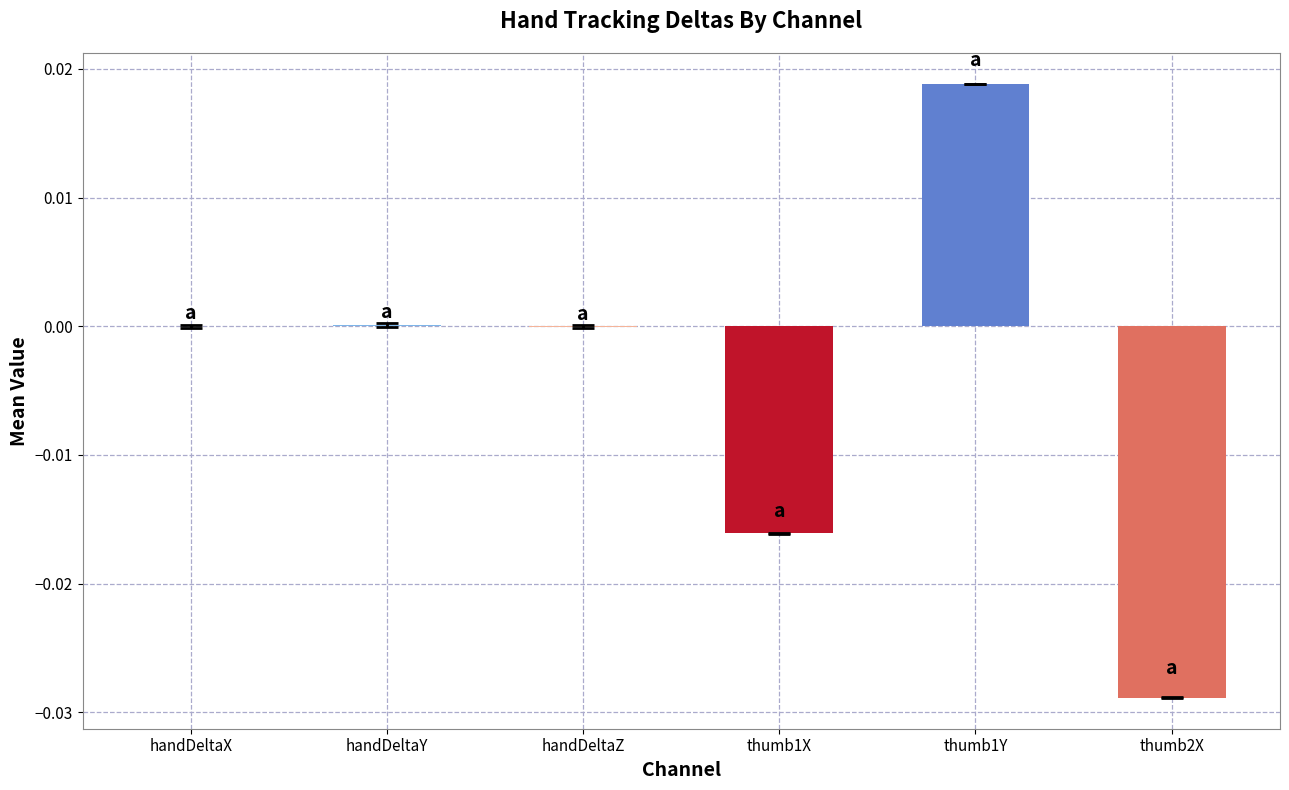

True or false: handDeltaZ has a value of 0.0 at 4.

True